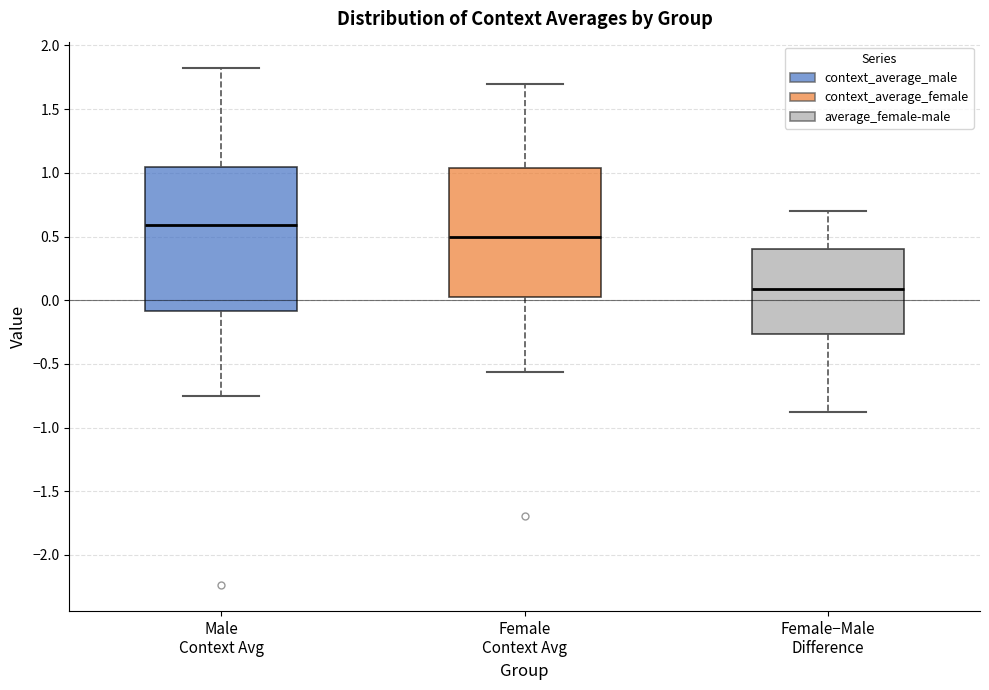

Reading left to right, transcribe this box plot: for each box, give where its median line is, the range the box spans, and where its two whiskers end, as read against the y-axis. The values are not printed on the chart, so give them approximately, as read against the axis.

Male Context Avg: median 0.60, box -0.10 to 1.05, whiskers -0.75 to 1.85
Female Context Avg: median 0.50, box 0.00 to 1.05, whiskers -0.55 to 1.70
Female−Male Difference: median 0.10, box -0.25 to 0.40, whiskers -0.90 to 0.70